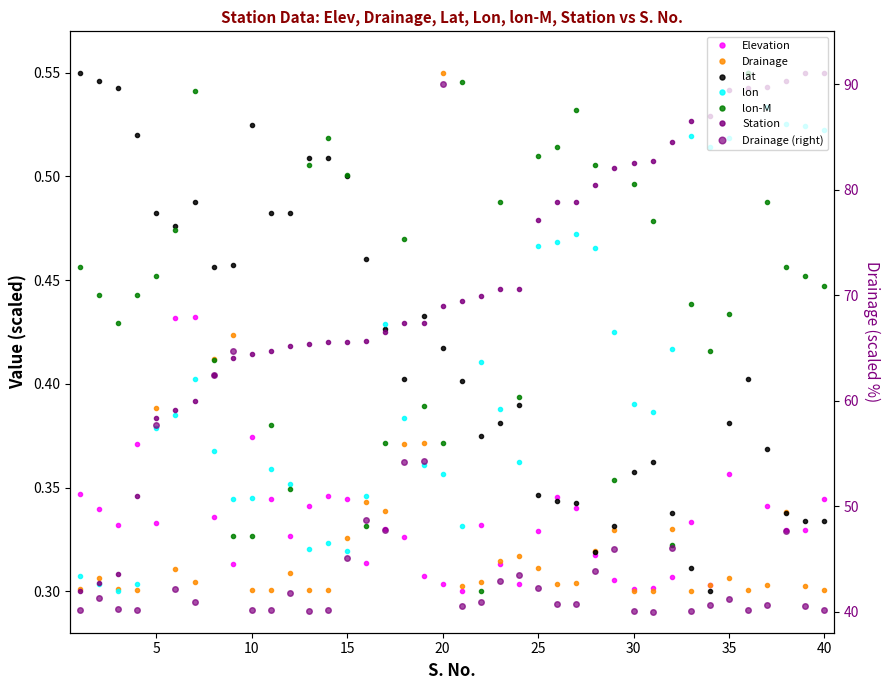

At 40, list the series in order from smallest to largest.

Drainage, lat, Elevation, lon-M, lon, Station